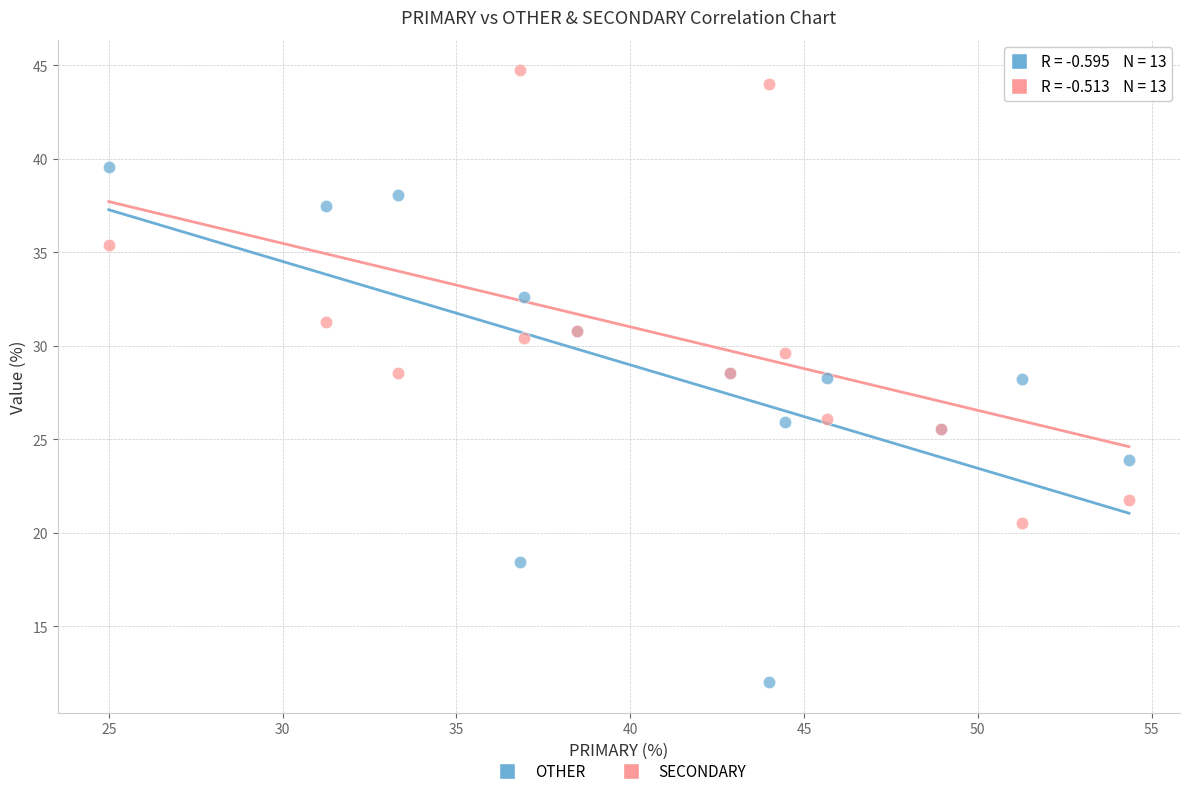

Which series has the largest Y range (max minus min)?

OTHER